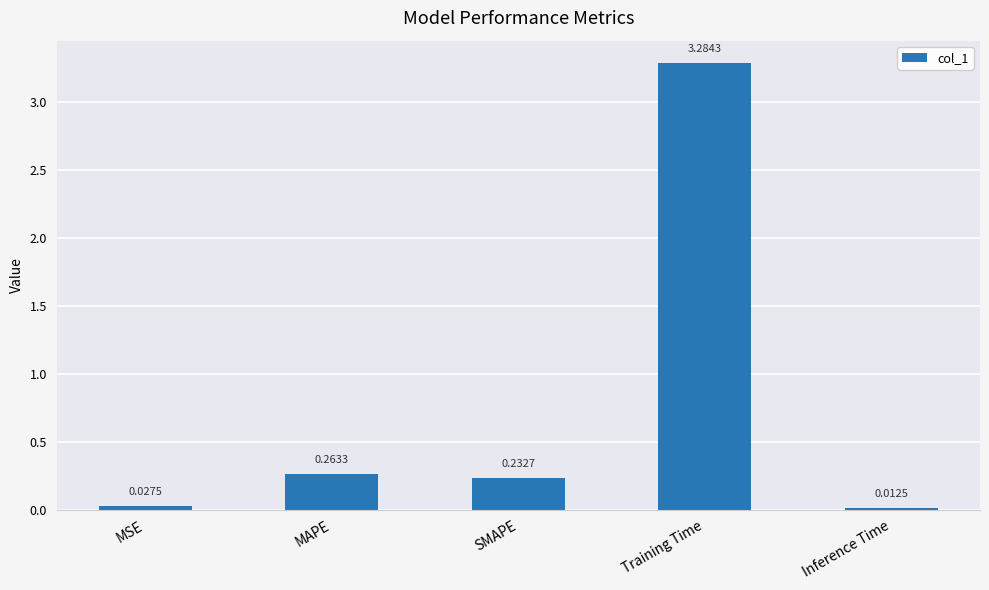

What is the sum of the values at Inference Time and Training Time?

3.3